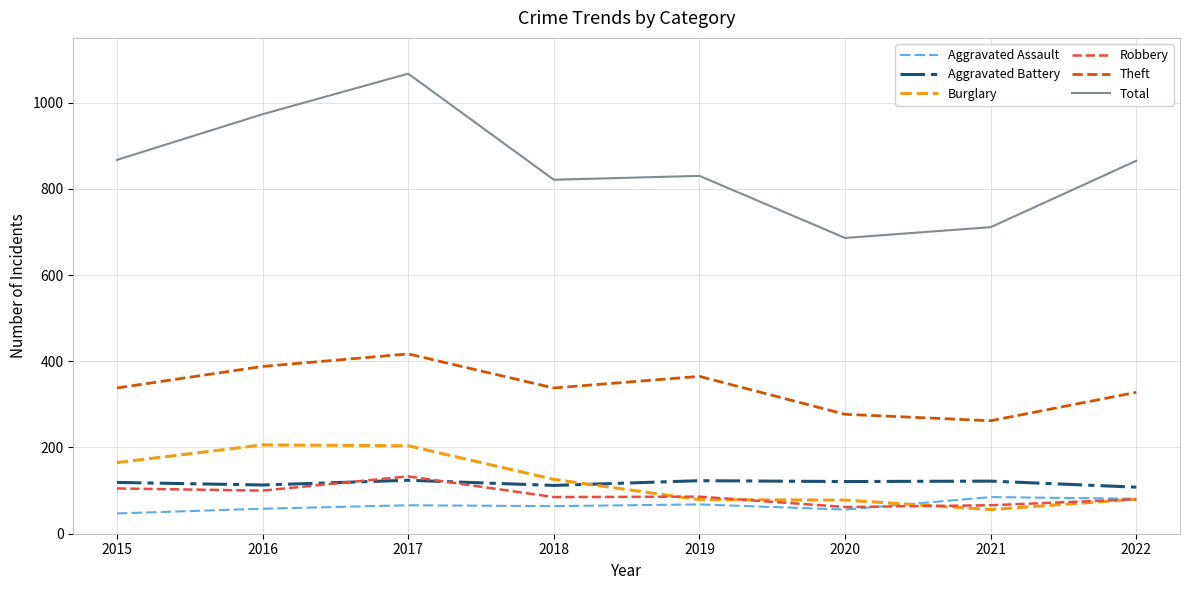

How many distinct data groups are displayed?

6